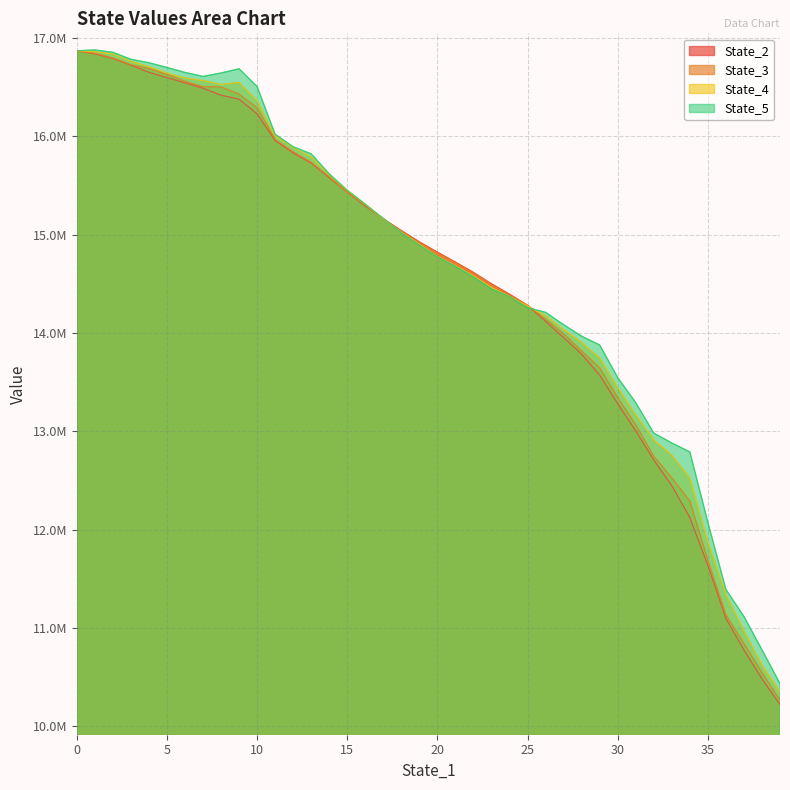

Which label corresponds to the smallest value in the chart?

39